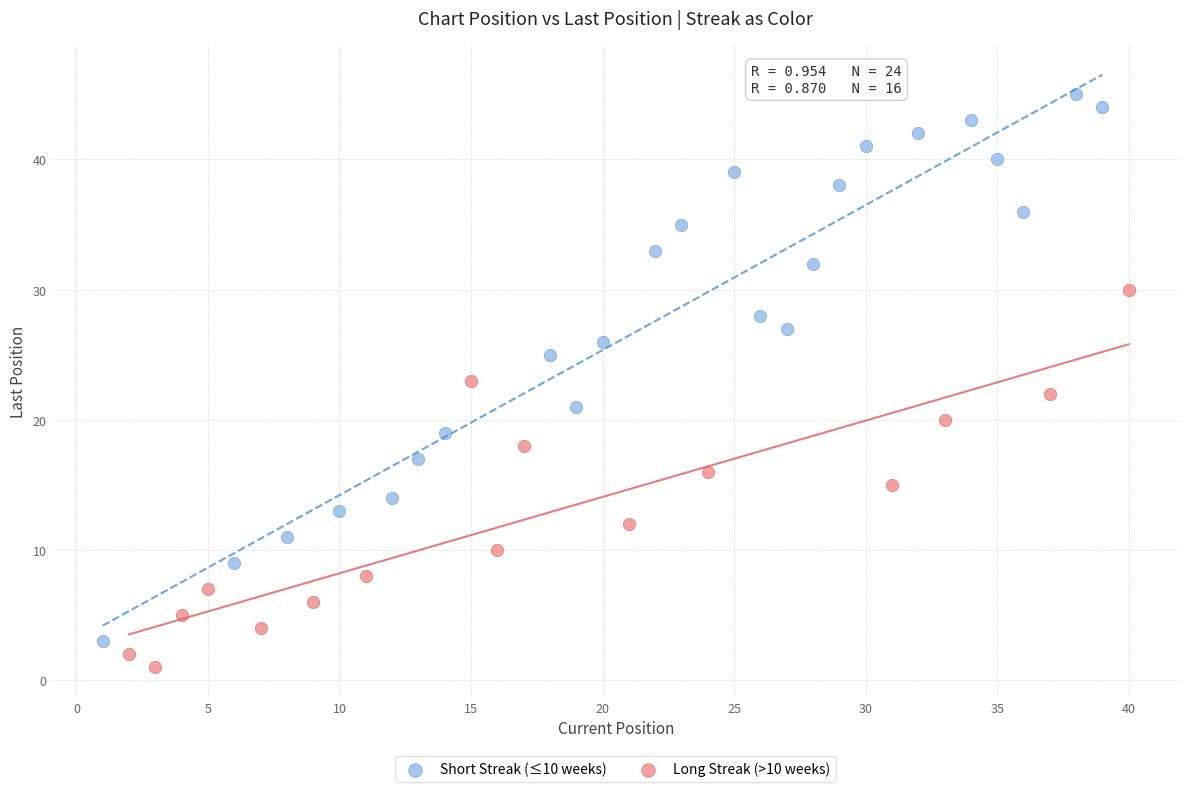

Which series contains the highest Y value?

Short Streak (≤10 weeks)